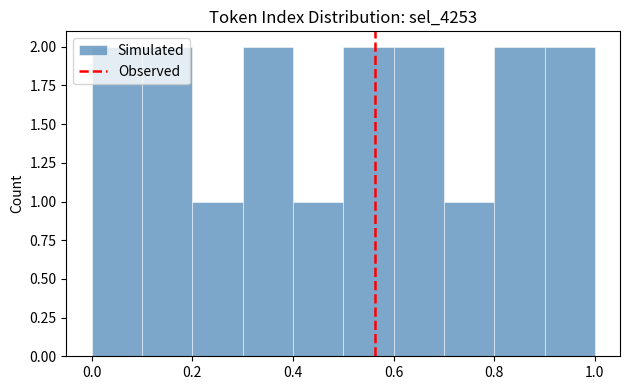

How tall is the bar that spans 0.1 to 0.2 on the x-axis? The values are not printed on the chart, so give them approximately, as read against the axis.

2